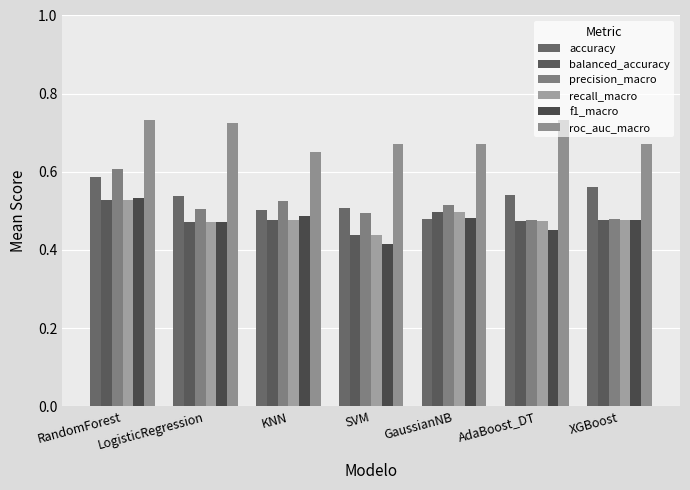

Between RandomForest and LogisticRegression, which series saw the biggest shift?

precision_macro